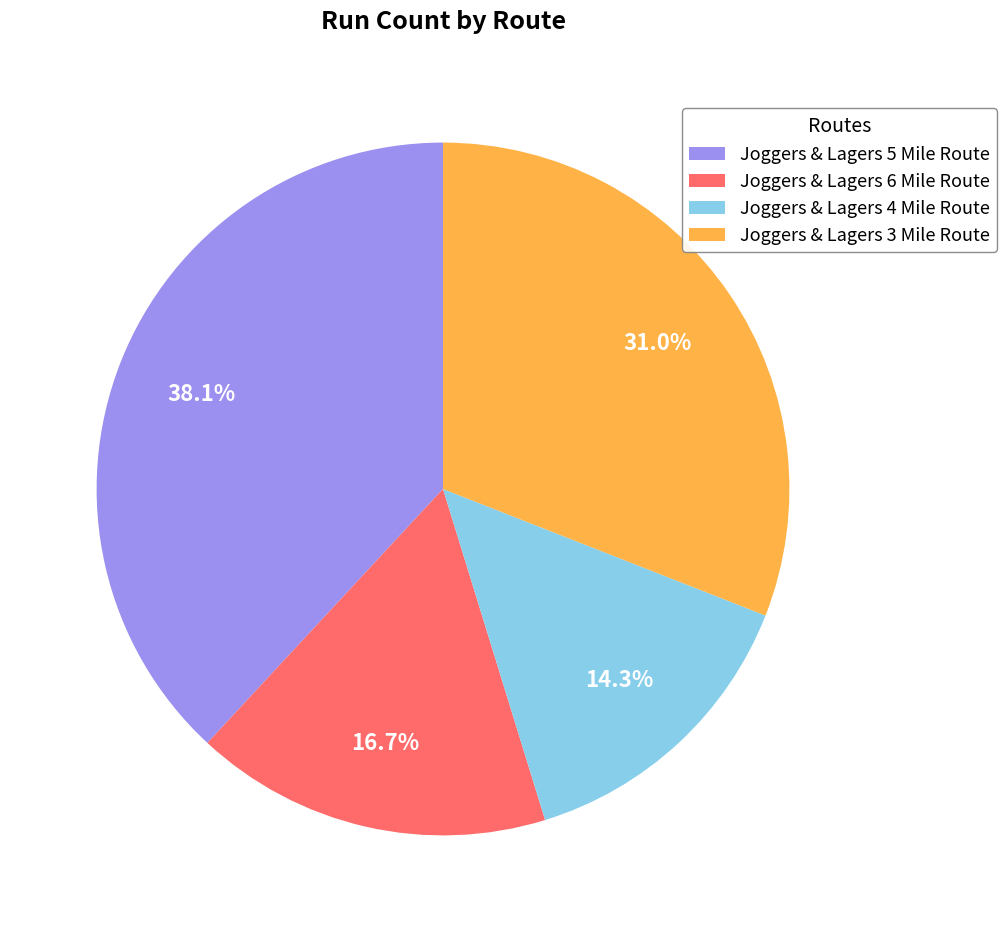

The Joggers & Lagers 5 Mile Route slice represents 38% of the pie. True or false?

True